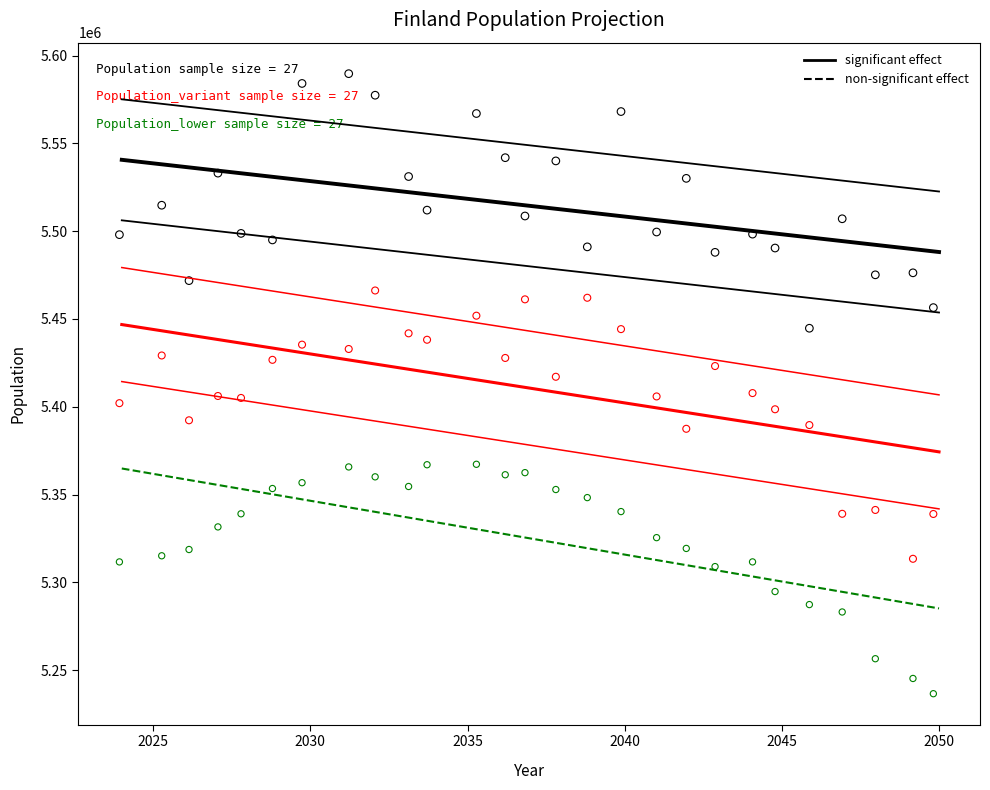

Across all data points, what is the range of Y values (max minus min)?

353139.0